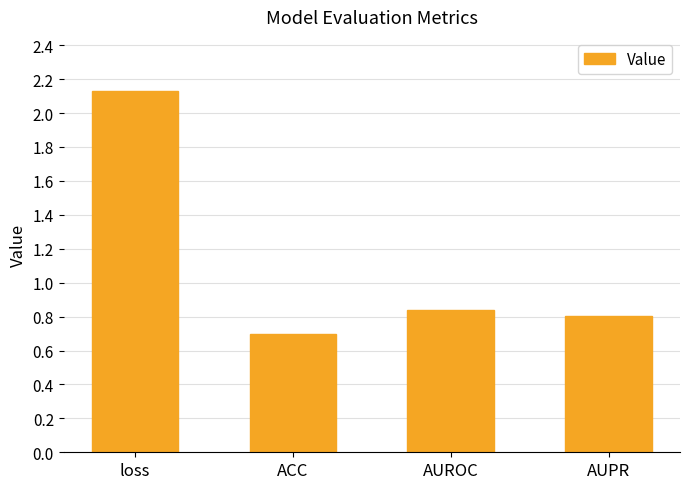

List the labels in order of value, largest first.

loss, AUROC, AUPR, ACC